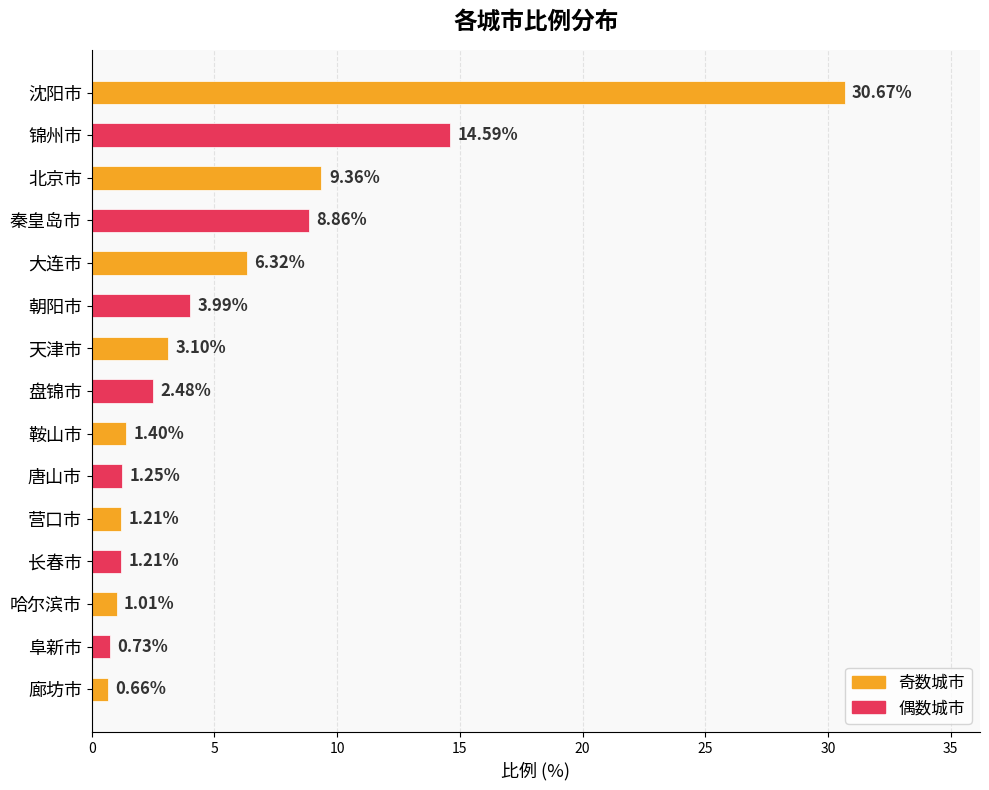

What is the difference between the second highest and minimum values?

13.9